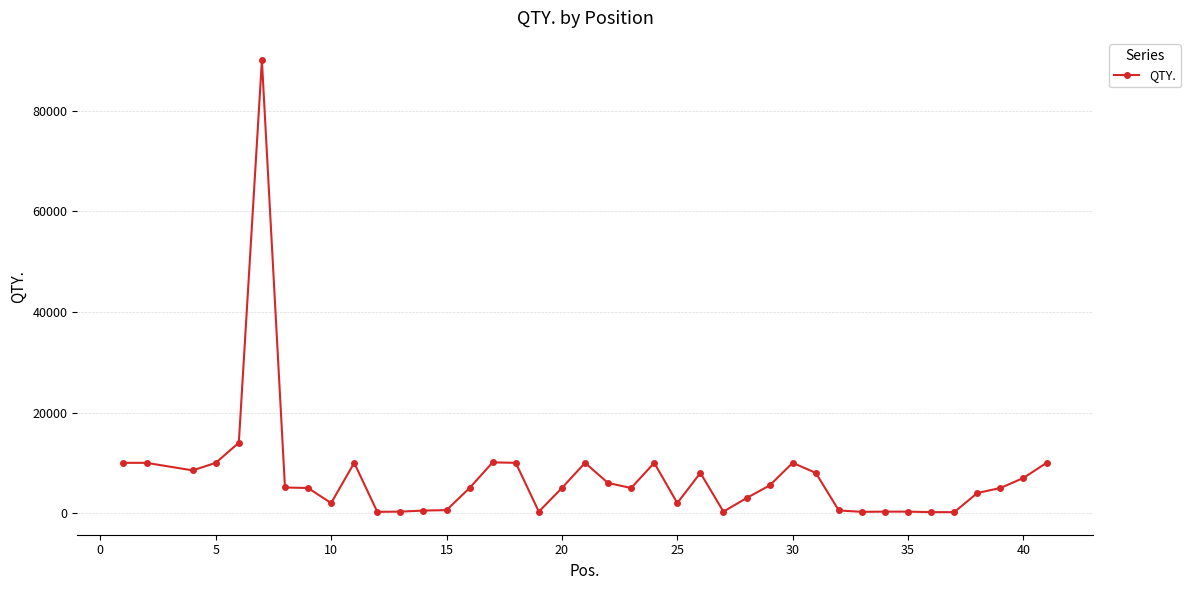

What is the difference between the maximum and second lowest values?

89800